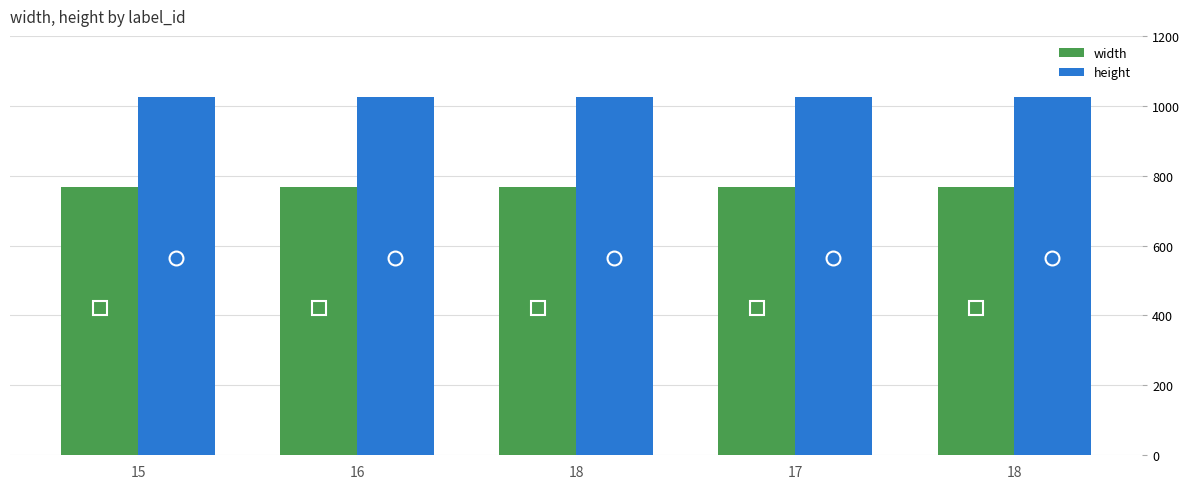

What is the spread (max minus min) of values at 18?

256